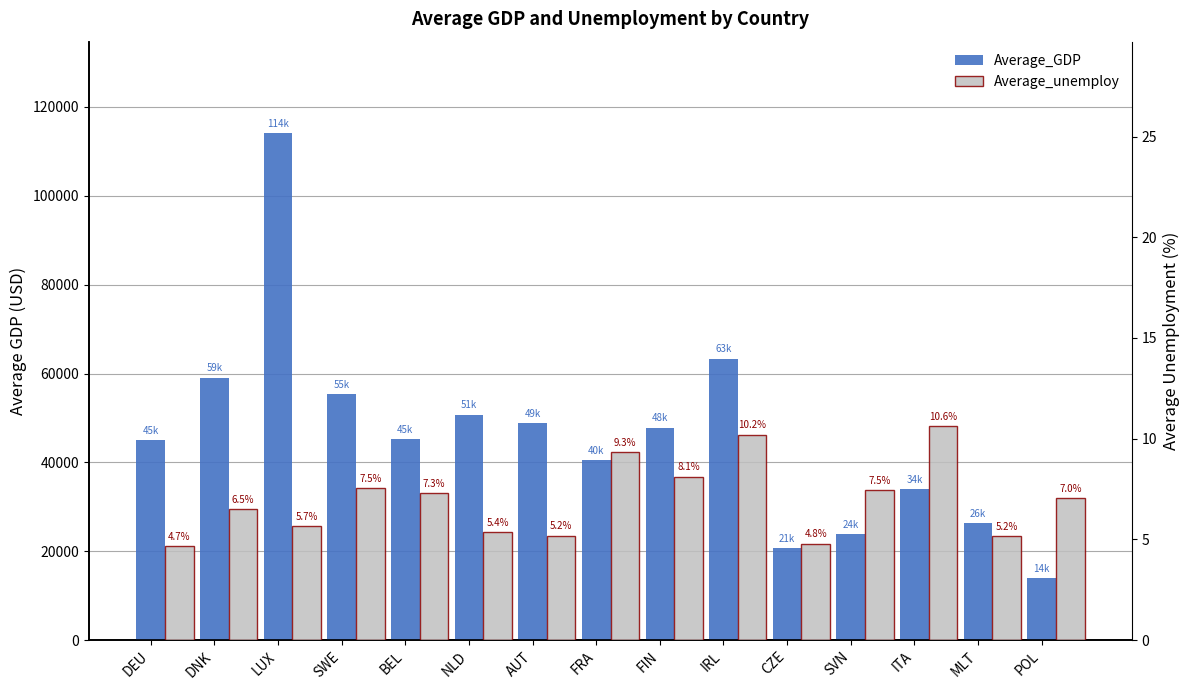

What is the greatest value displayed?

114141.7